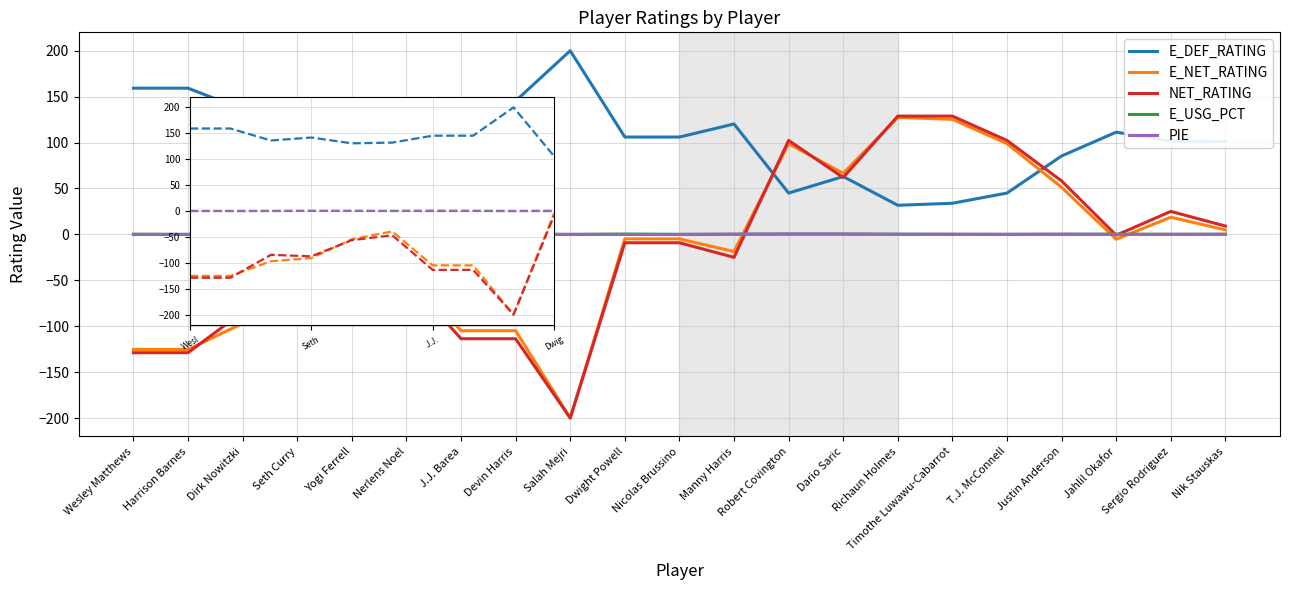

What is the label of the 8th point from the left?

Devin Harris